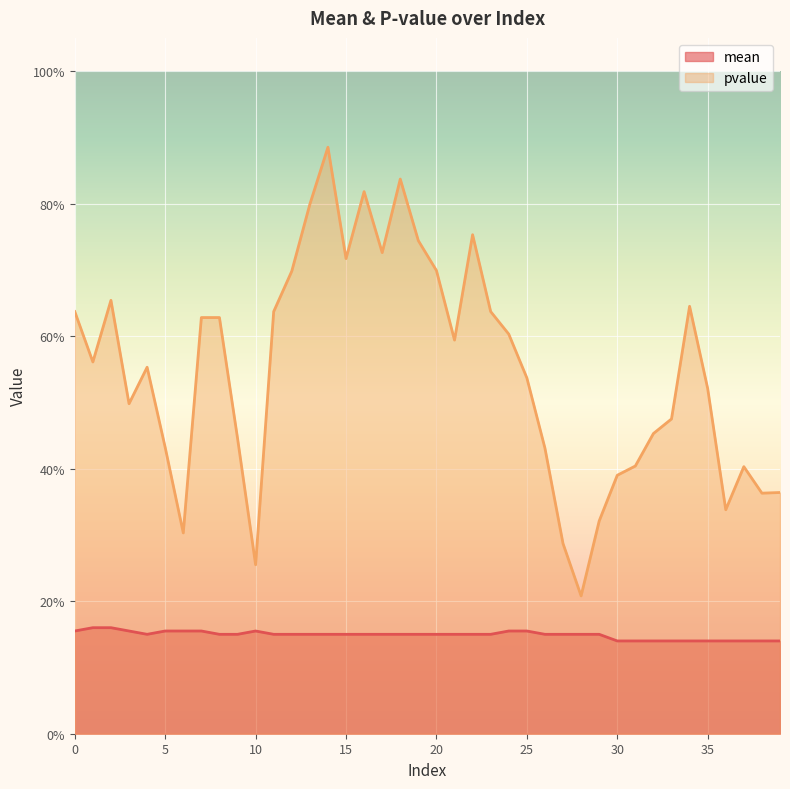

At which category is the sum across all series the highest?

14